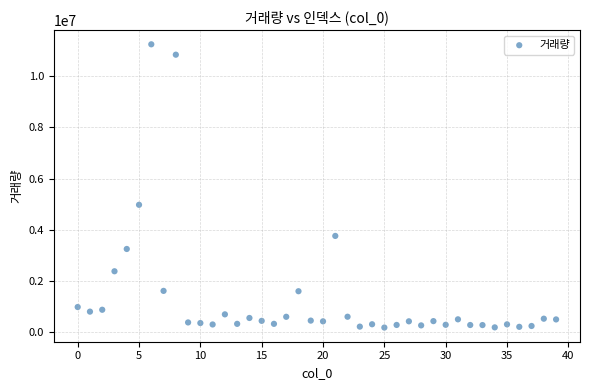

What is the range of Y values (max minus min)?

11056942